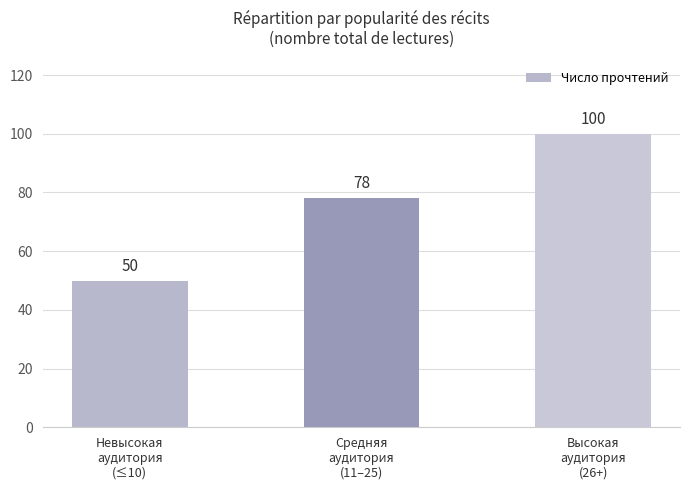

Are the bars grouped side by side (vs. stacked)?

No